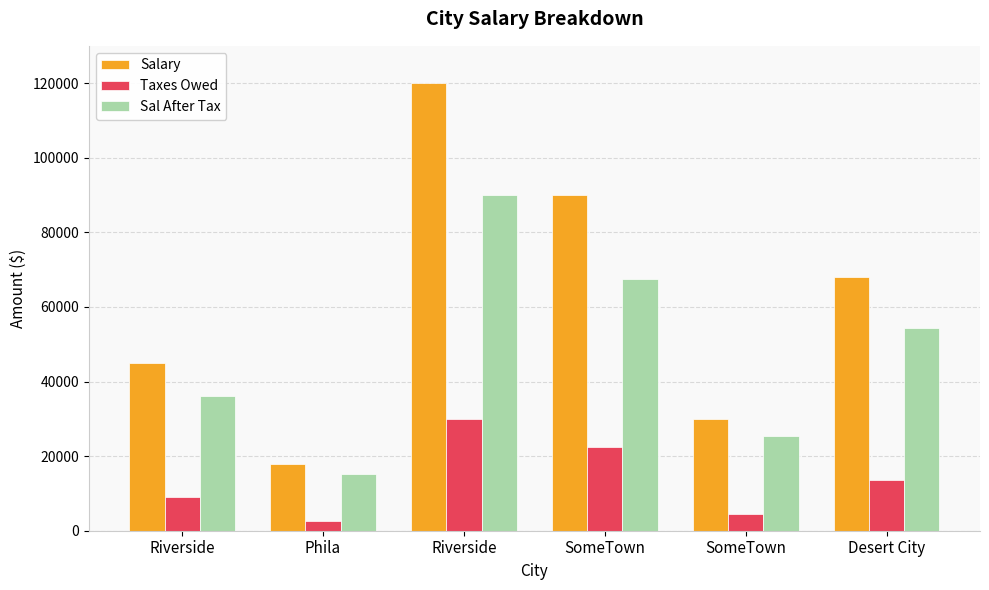

What is the difference between the highest and lowest values at SomeTown?

67500